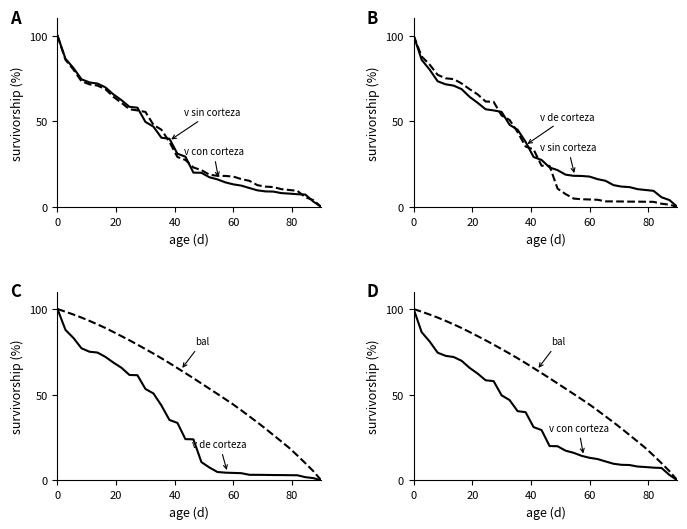

What is the difference between the maximum and minimum values in the v_con_corteza series?

100.0